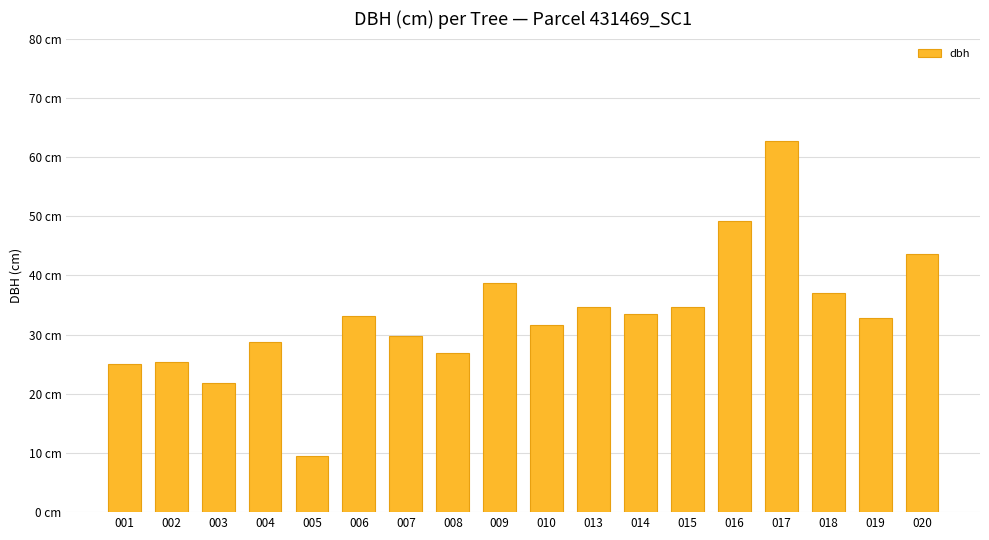

Are the bars horizontal?

No